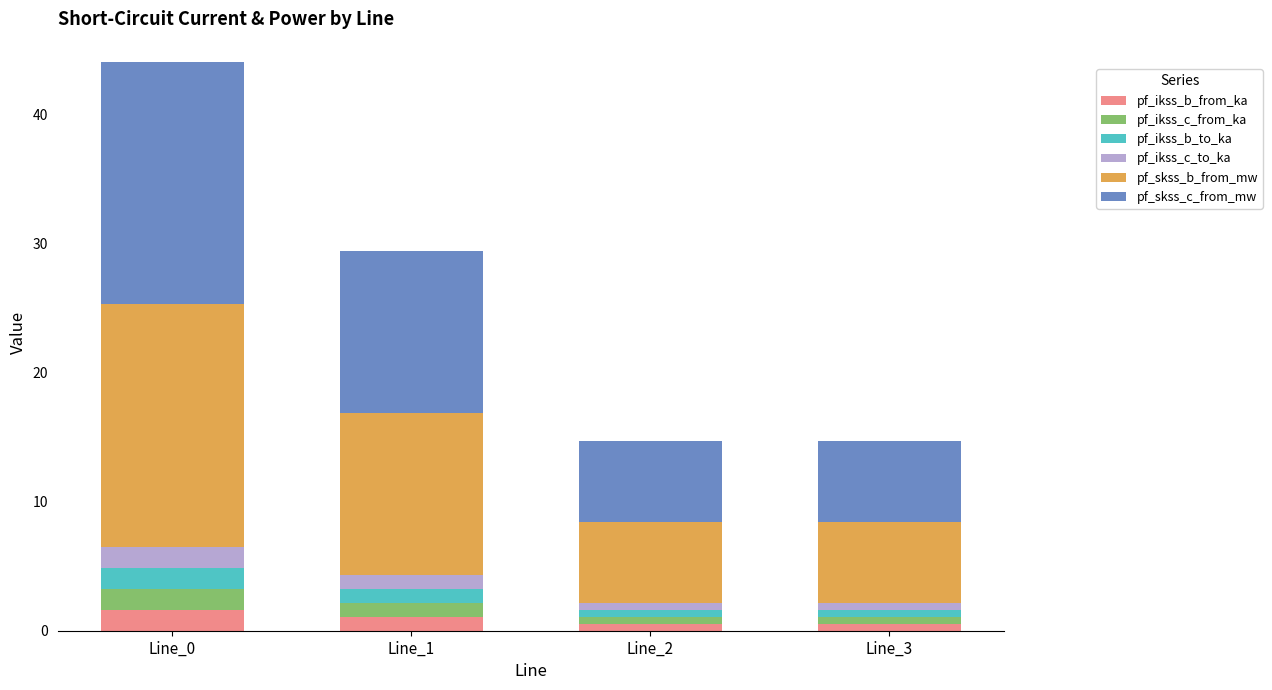

What is the difference between the maximum and second lowest values in the pf_ikss_b_from_ka series?

1.1